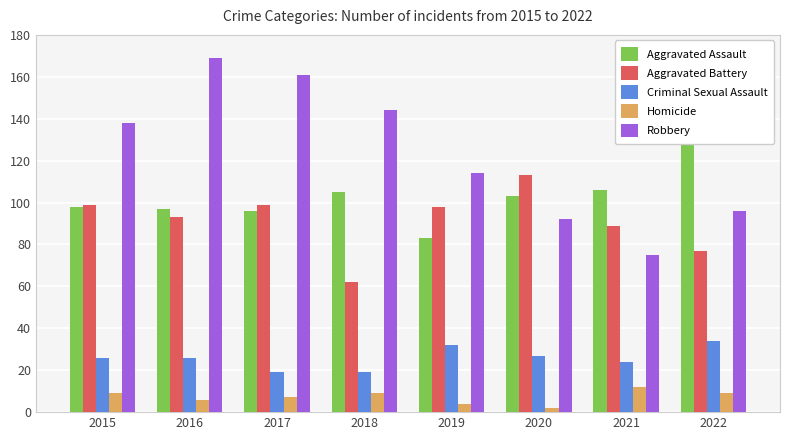

The Criminal Sexual Assault series shows 24 at 2021. True or false?

True